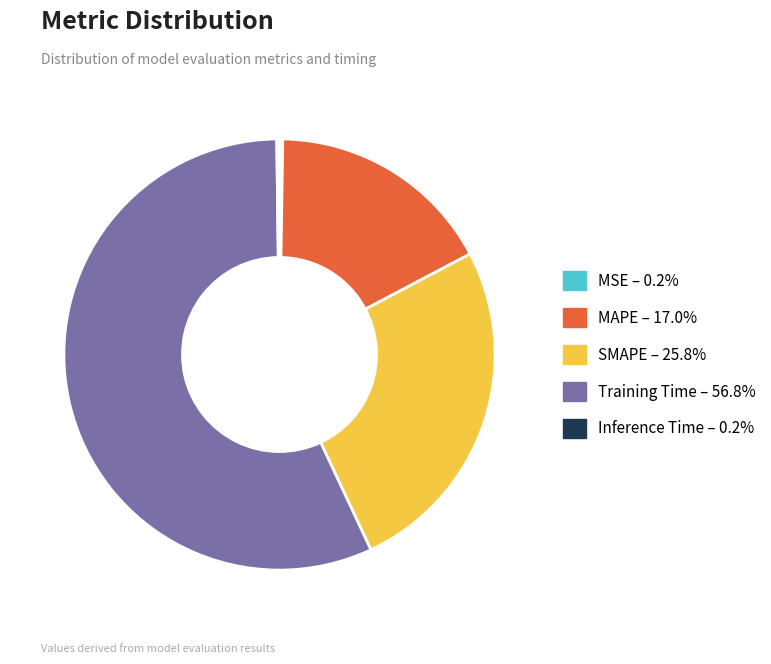

What is the ratio of the value at Training Time – 56.8% to the value at SMAPE – 25.8%?

2.2